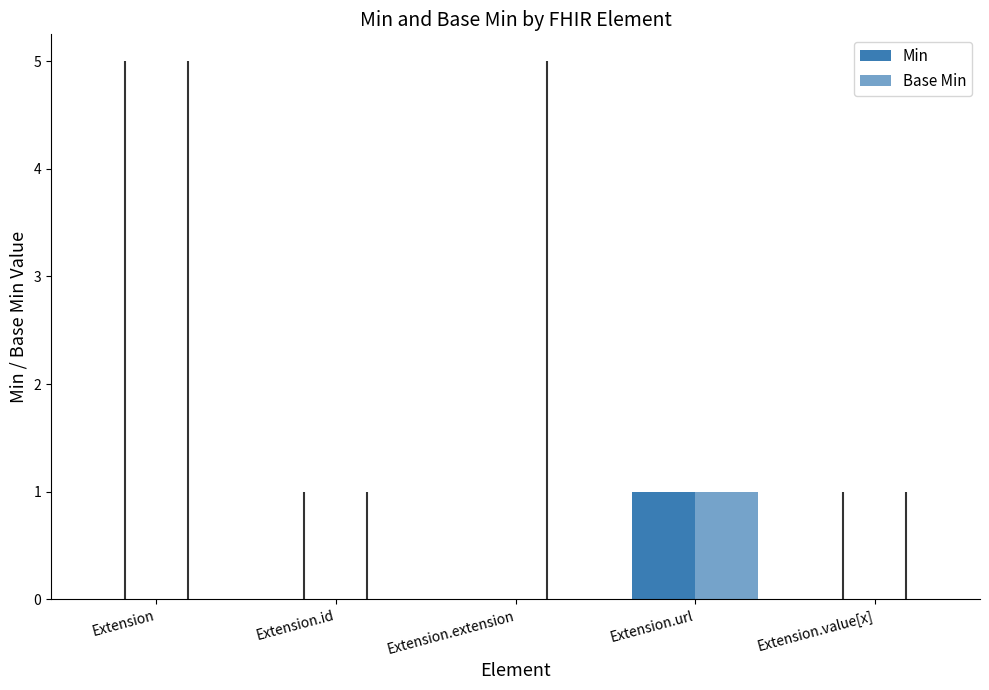

At which category is the sum across all series the highest?

Extension.url